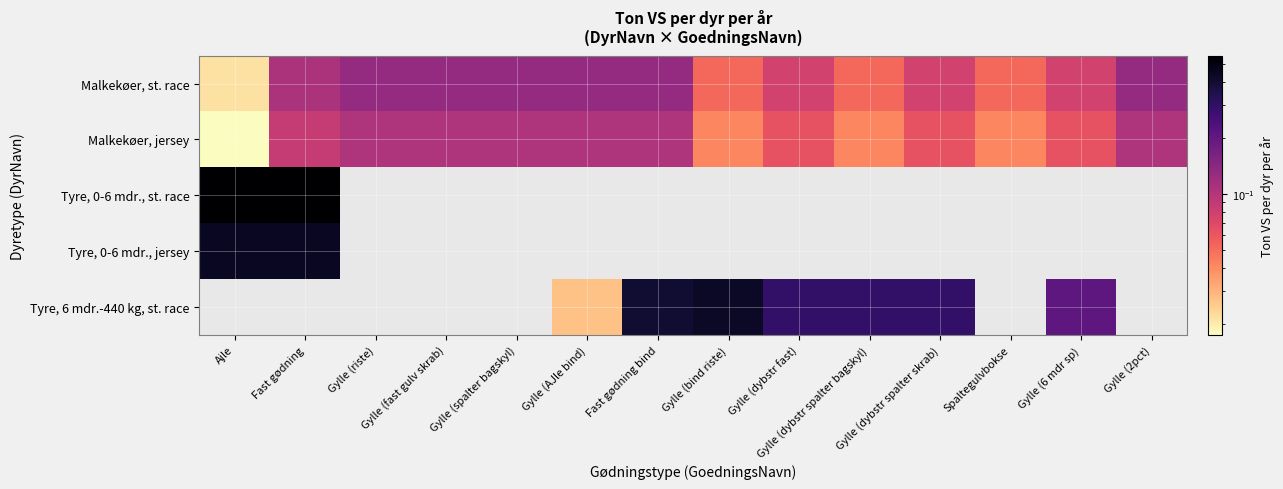

What is the greatest value displayed?

0.6